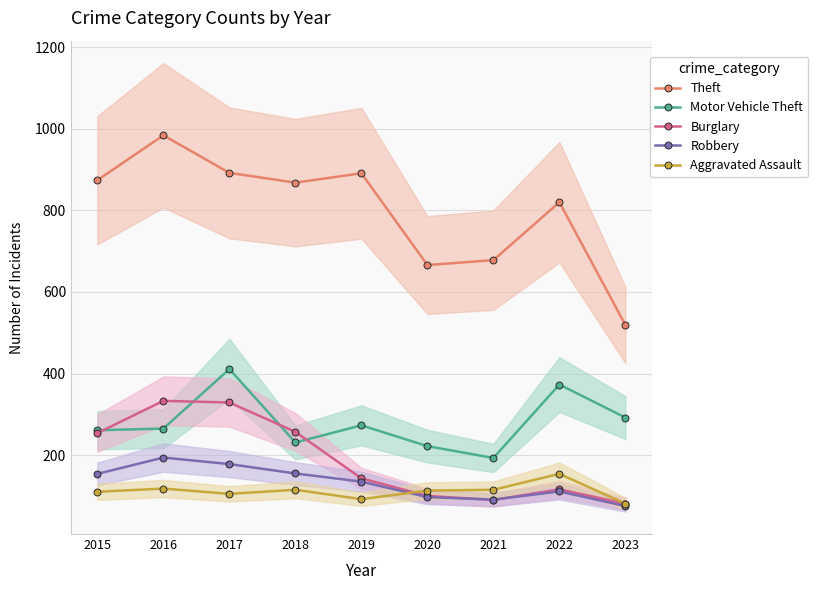

Is the value of Aggravated Assault at 2022 greater than the value of Motor Vehicle Theft at 2022?

No